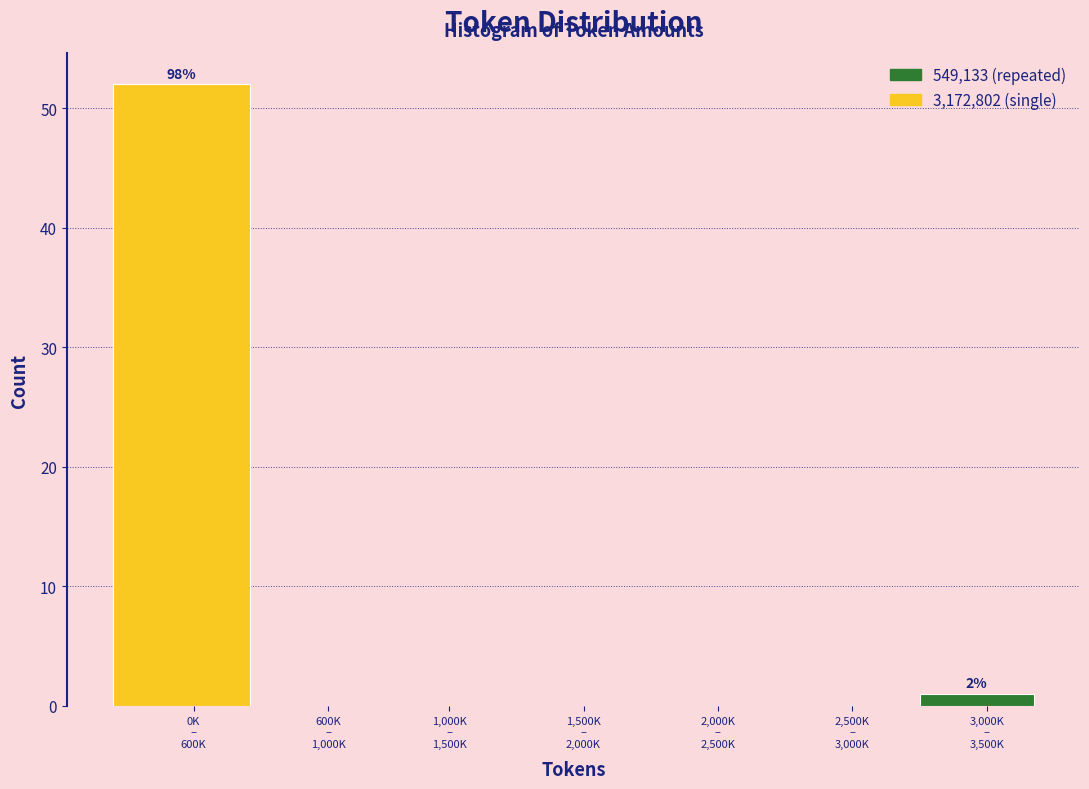

What is the sum of all values?

53